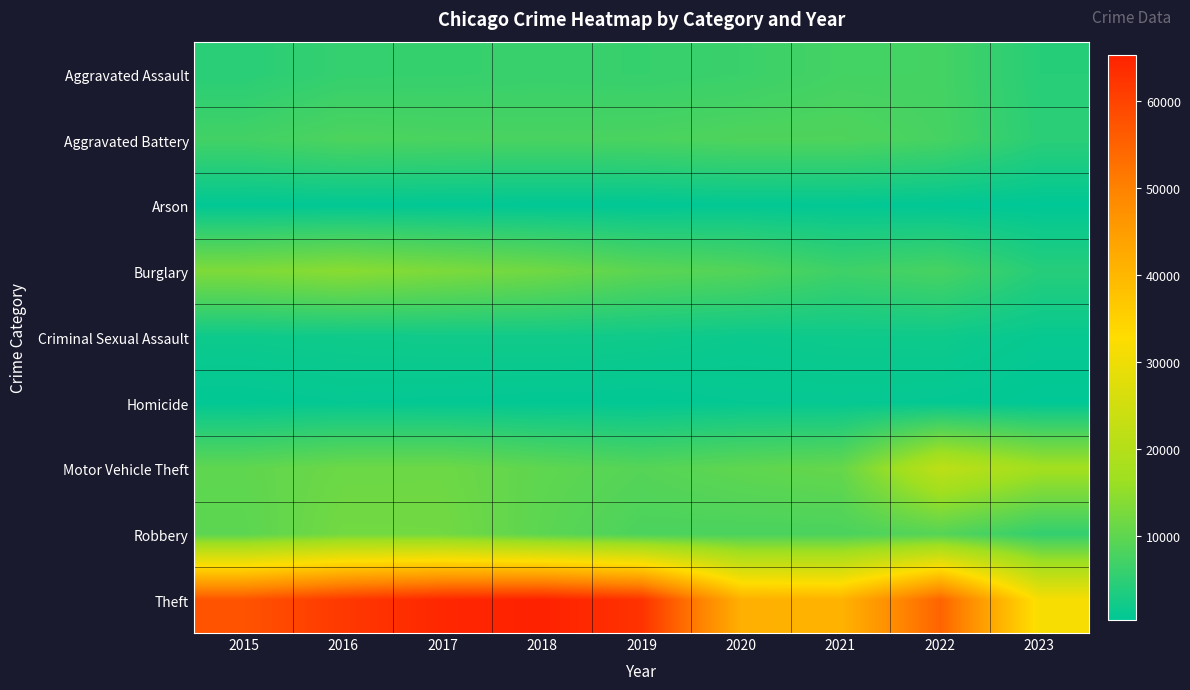

Which has a higher value, 2023 or 2022?

2022